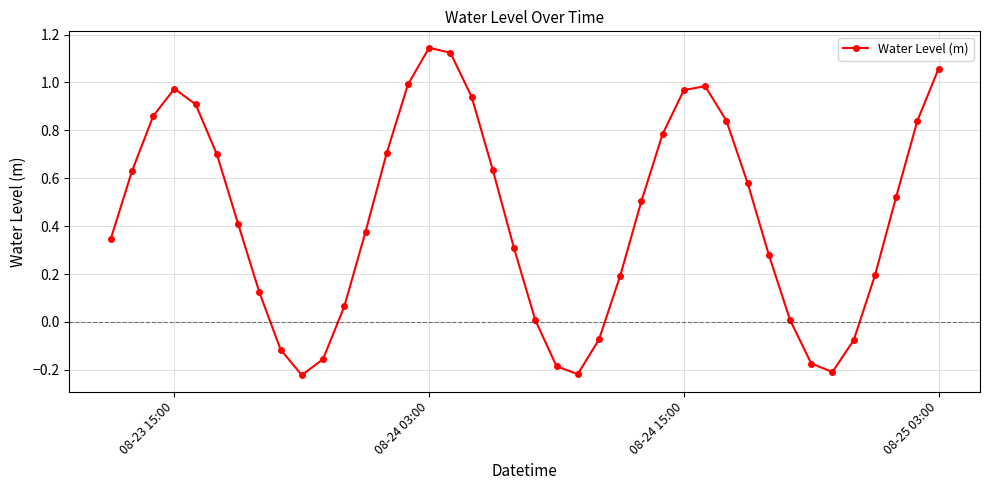

How many negative values are there?

9